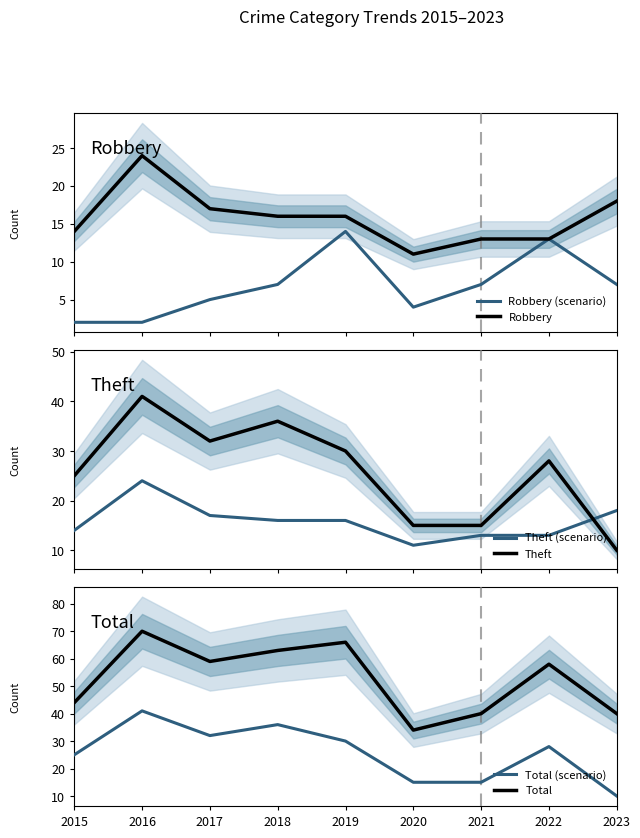

Which series has the largest total across all categories?

Total